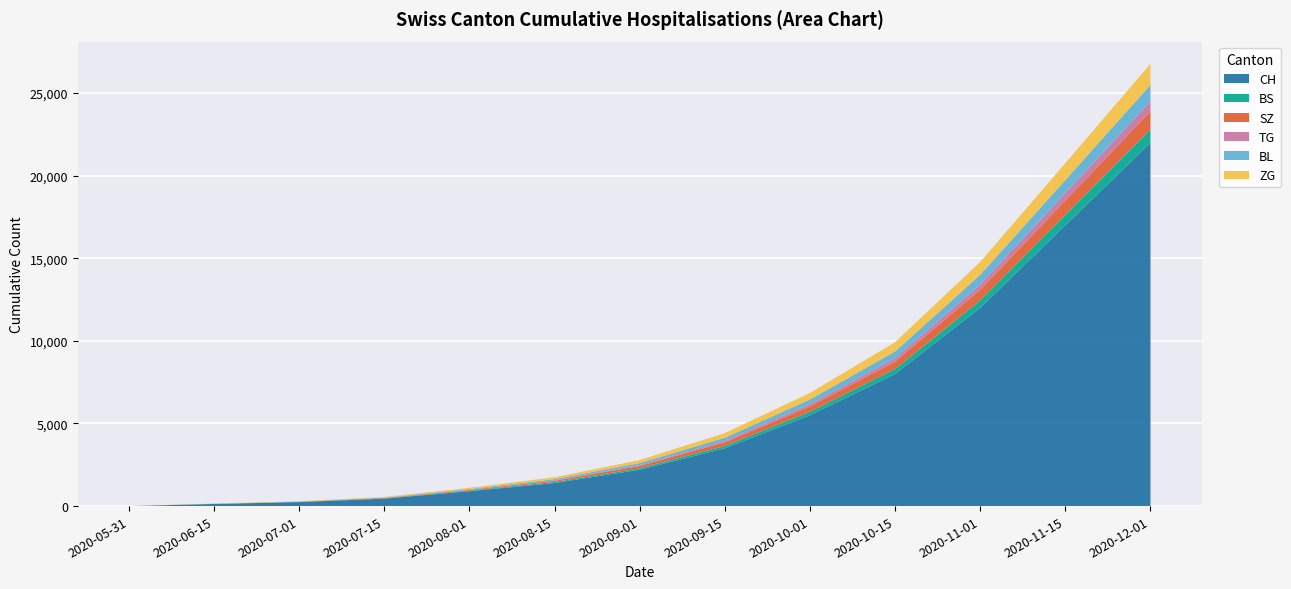

Reading left to right, extract all data points from this chart.

CH: 0	126	242	450	900	1400	2200	3500	5500	8000	12000	17000	22000
BS: 0	9	12	20	35	55	90	140	210	300	450	620	800
SZ: 0	0	6	20	45	80	140	220	320	450	650	880	1100
TG: 0	0	0	5	15	30	55	90	140	210	320	460	600
BL: 0	7	11	20	40	70	120	190	280	400	580	780	1000
ZG: 0	9	22	40	70	110	180	280	400	560	780	1020	1280